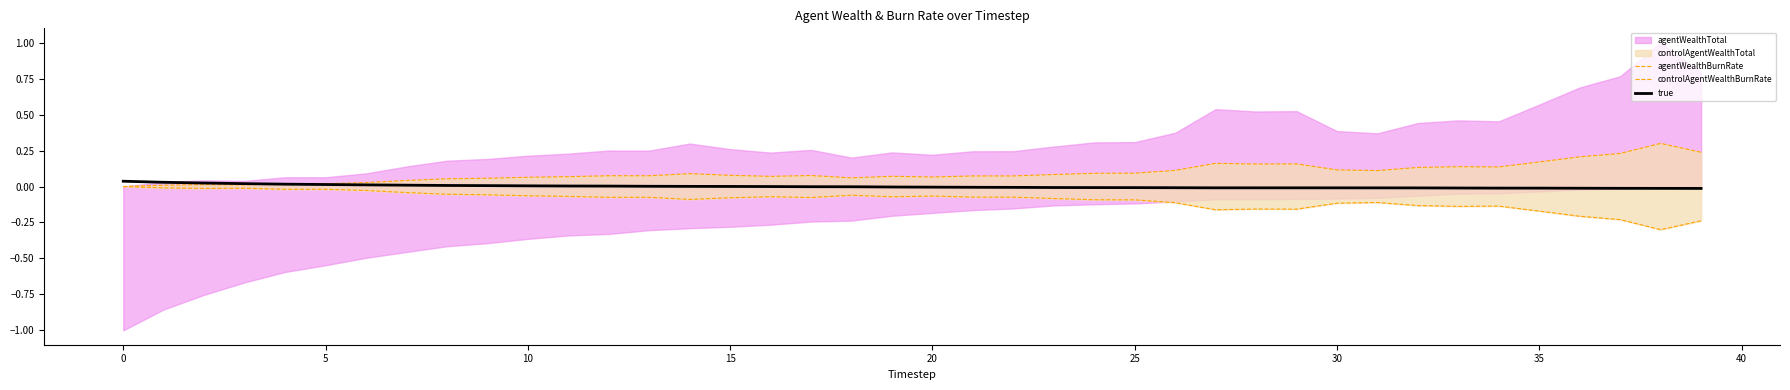

How many lines are shown in the chart?

3